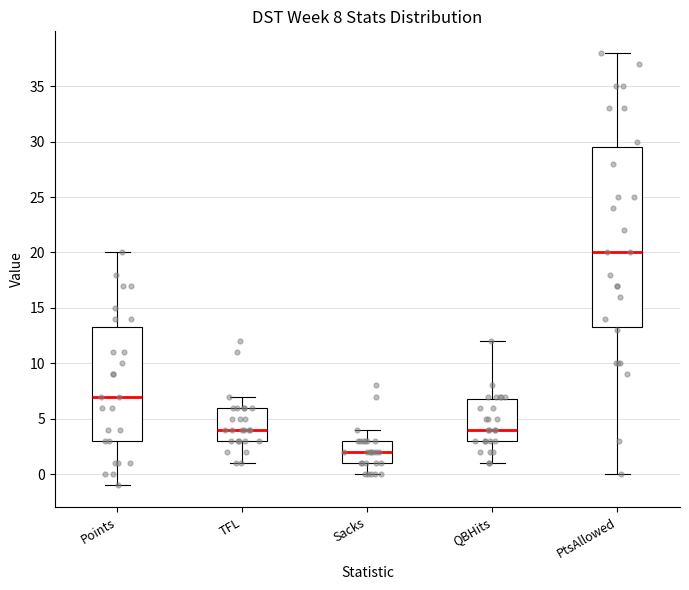

Which box's median line is the highest?

PtsAllowed